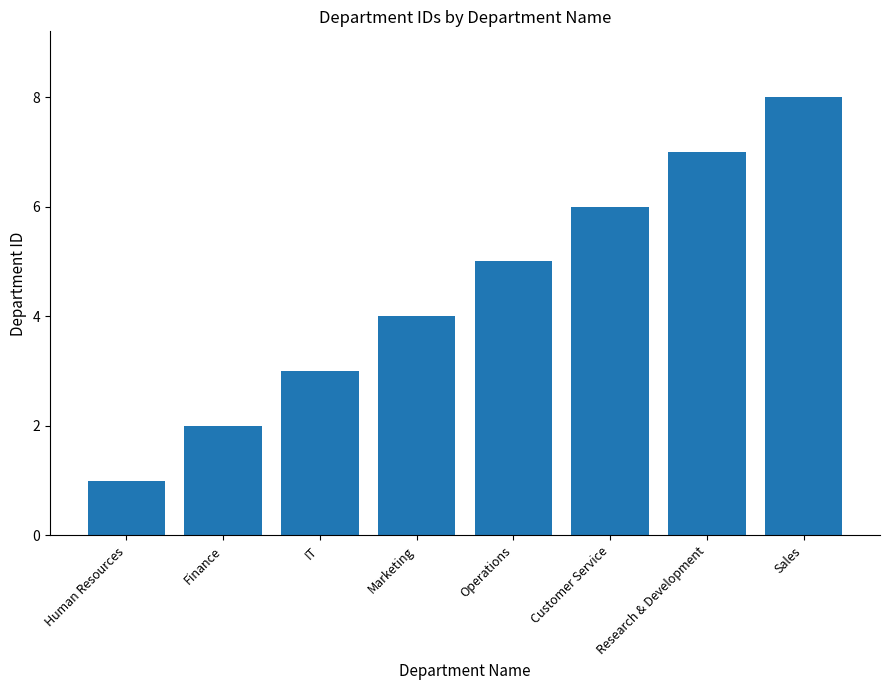

What is the label of the 5th bar from the right?

Marketing